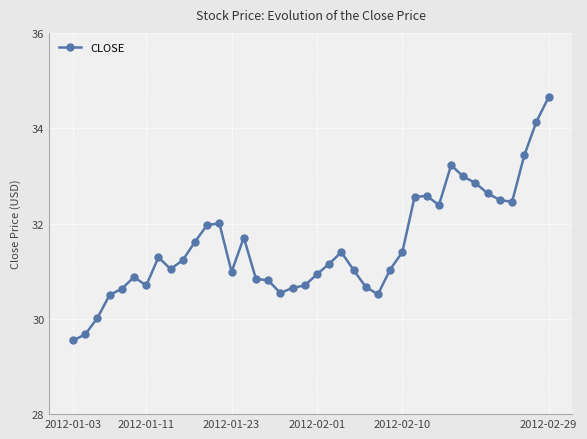

What is the sum of all values?

1261.8